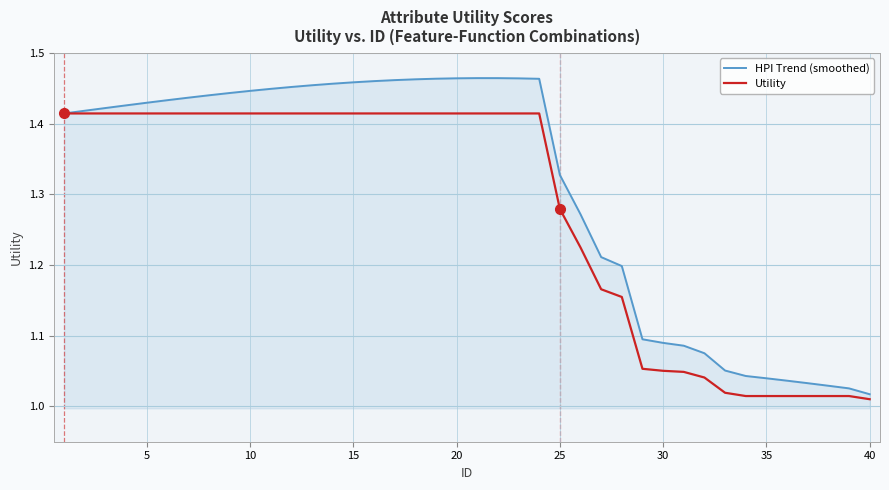

Which series has the largest total across all categories?

HPI Trend (smoothed)